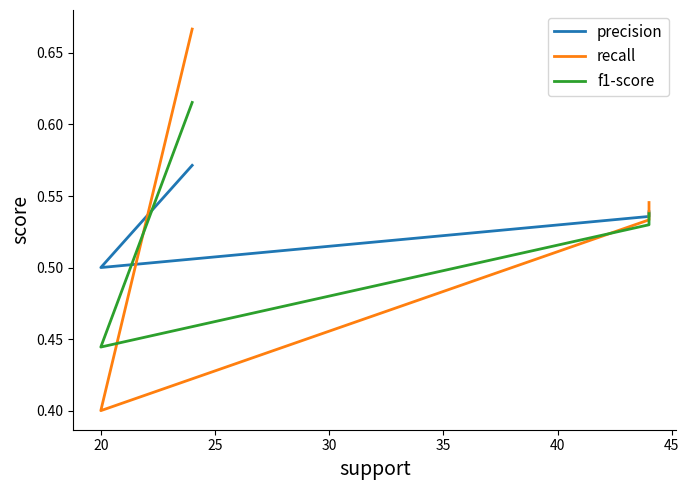

Reading left to right, what are all the values shown in this chart?

precision: 0.6	0.5	0.5	0.5
recall: 0.7	0.4	0.5	0.5
f1-score: 0.6	0.4	0.5	0.5